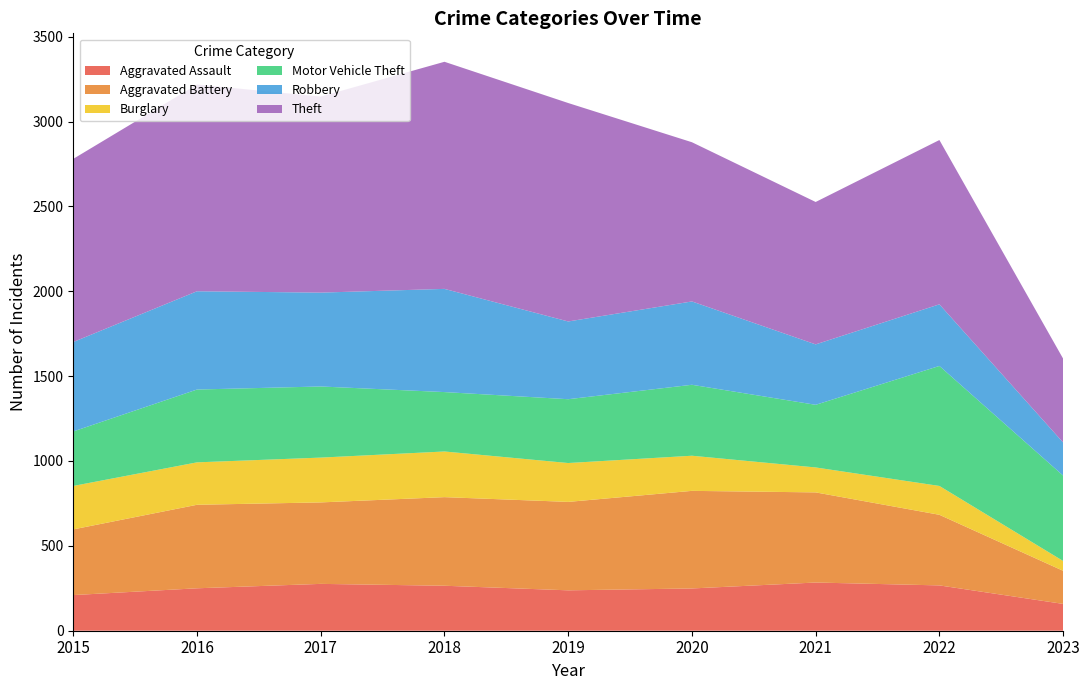

Reading left to right, transcribe all the data shown in this chart.

Aggravated Assault: 2015=210	2016=250	2017=276	2018=265	2019=238	2020=249	2021=284	2022=267	2023=158
Aggravated Battery: 2015=387	2016=492	2017=480	2018=522	2019=521	2020=575	2021=531	2022=416	2023=195
Burglary: 2015=256	2016=250	2017=264	2018=269	2019=229	2020=207	2021=147	2022=170	2023=58
Motor Vehicle Theft: 2015=321	2016=429	2017=419	2018=350	2019=376	2020=418	2021=369	2022=707	2023=503
Robbery: 2015=527	2016=579	2017=553	2018=608	2019=458	2020=491	2021=356	2022=363	2023=195
Theft: 2015=1079	2016=1218	2017=1155	2018=1338	2019=1287	2020=938	2021=839	2022=968	2023=494